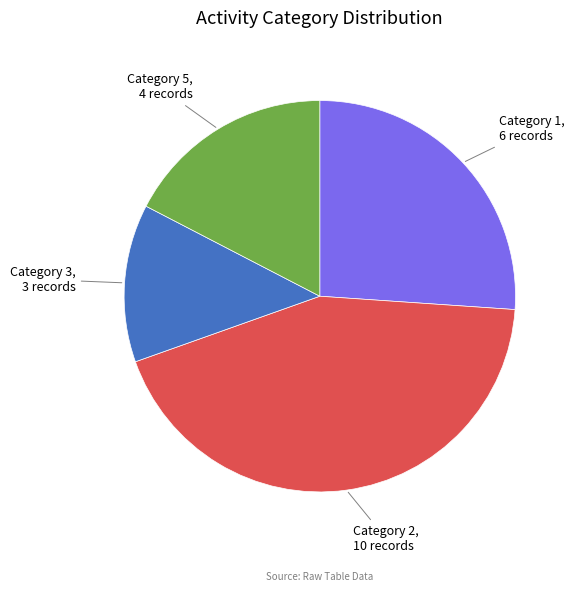

Rank the categories by value from highest to lowest.

Category 2, Category 1, Category 5, Category 3